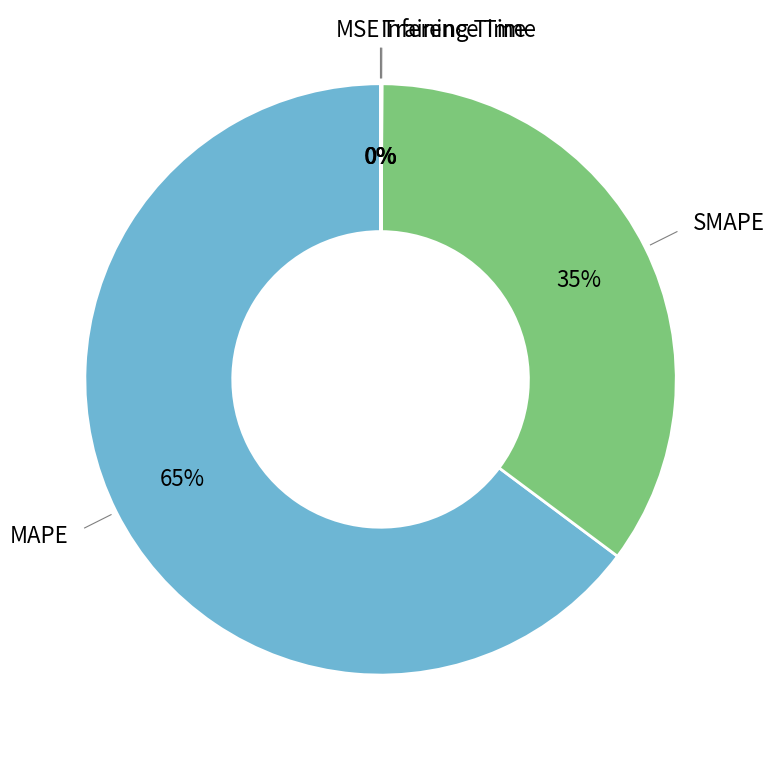

To the nearest percent, what is the average slice percentage?

20%